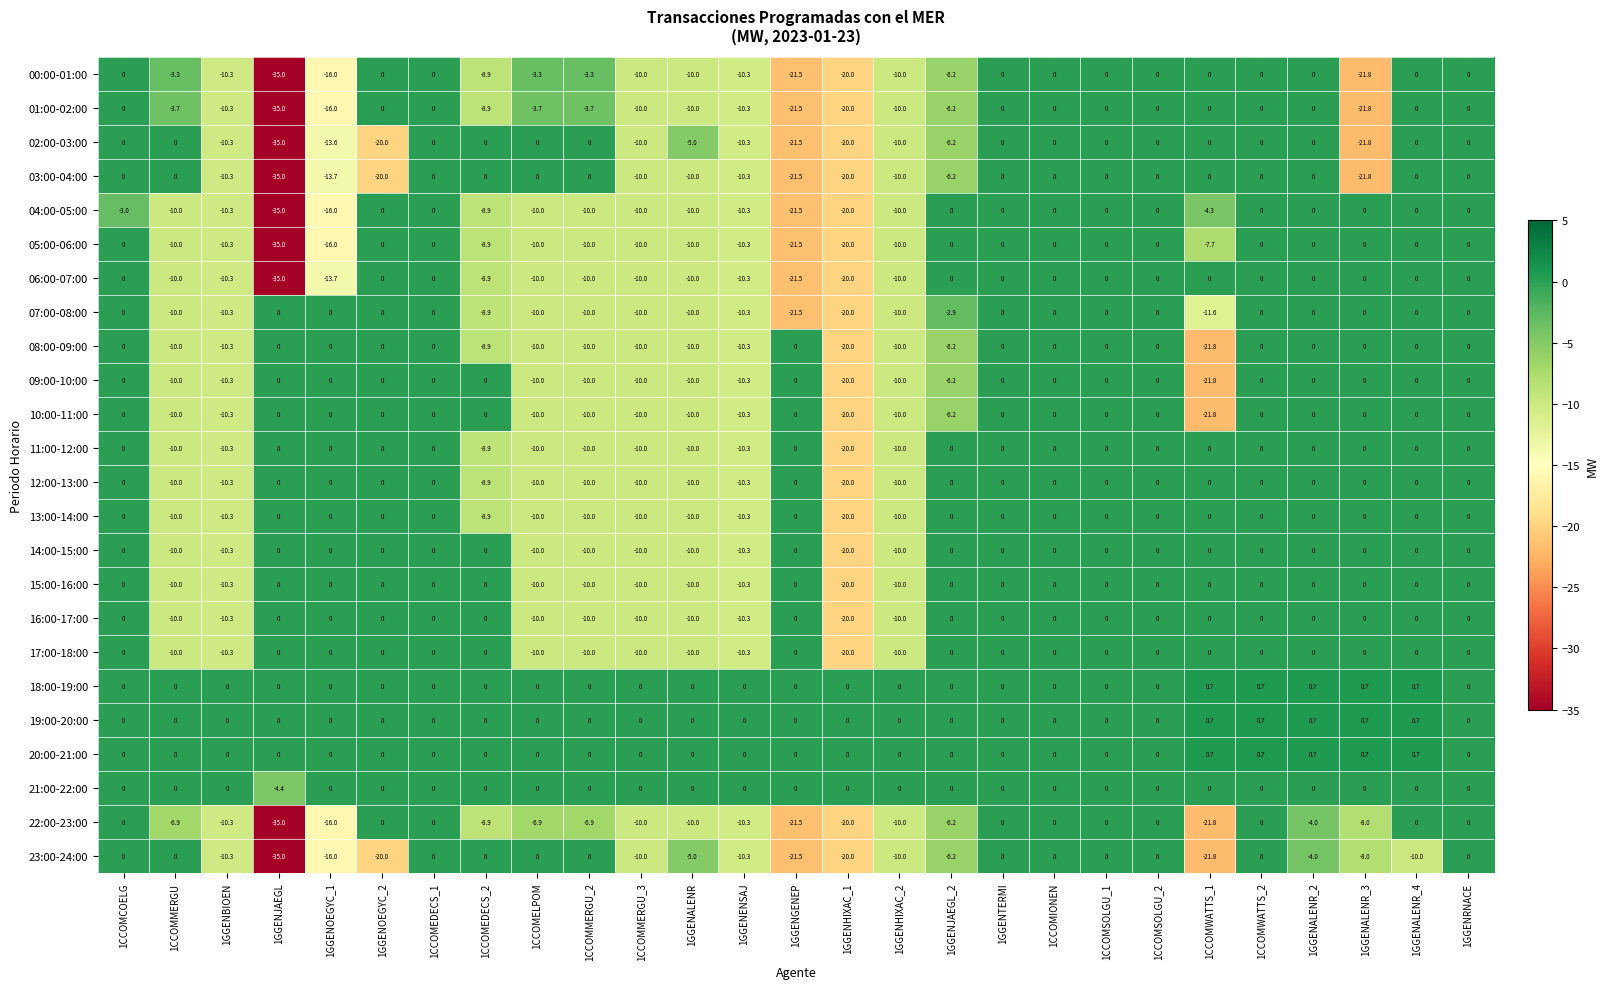

What is the sum of all 06:00-07:00 values?

-179.7